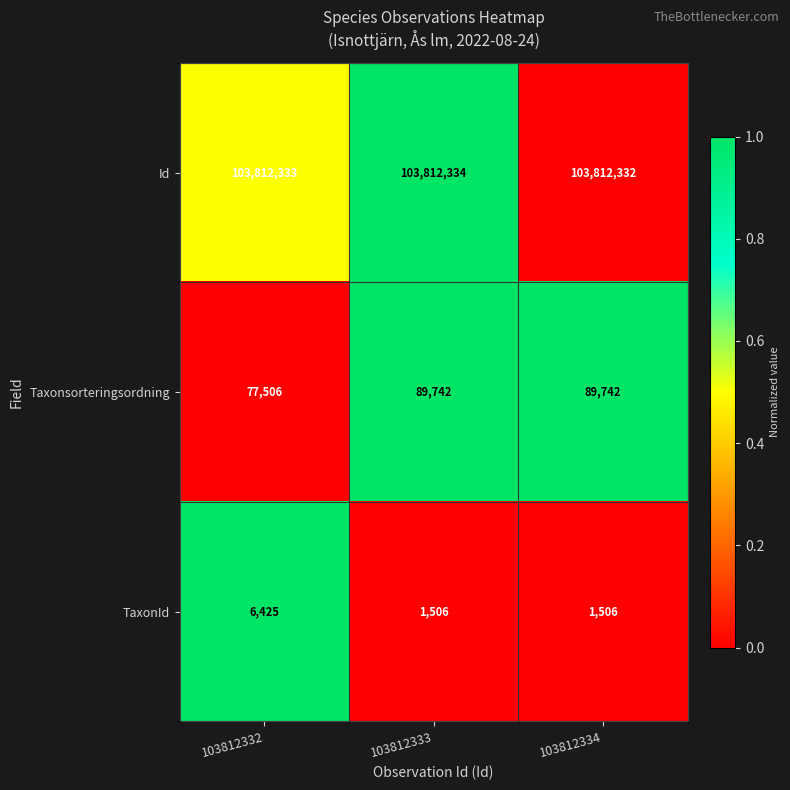

The Id series shows 65748747 at 103812333. True or false?

False